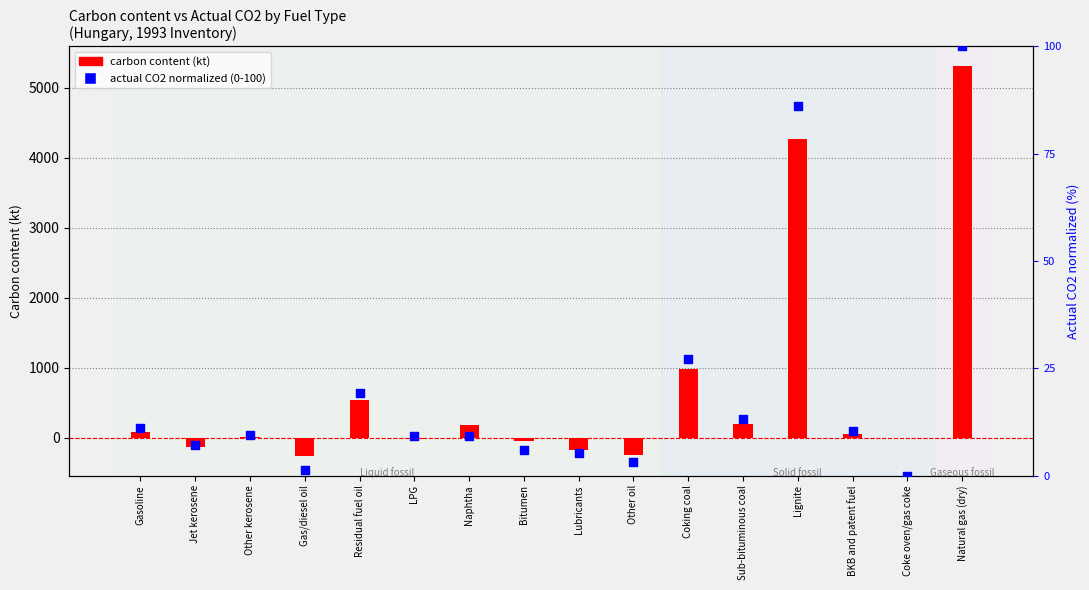

Which series contains the lowest Y value?

carbon content (kt)